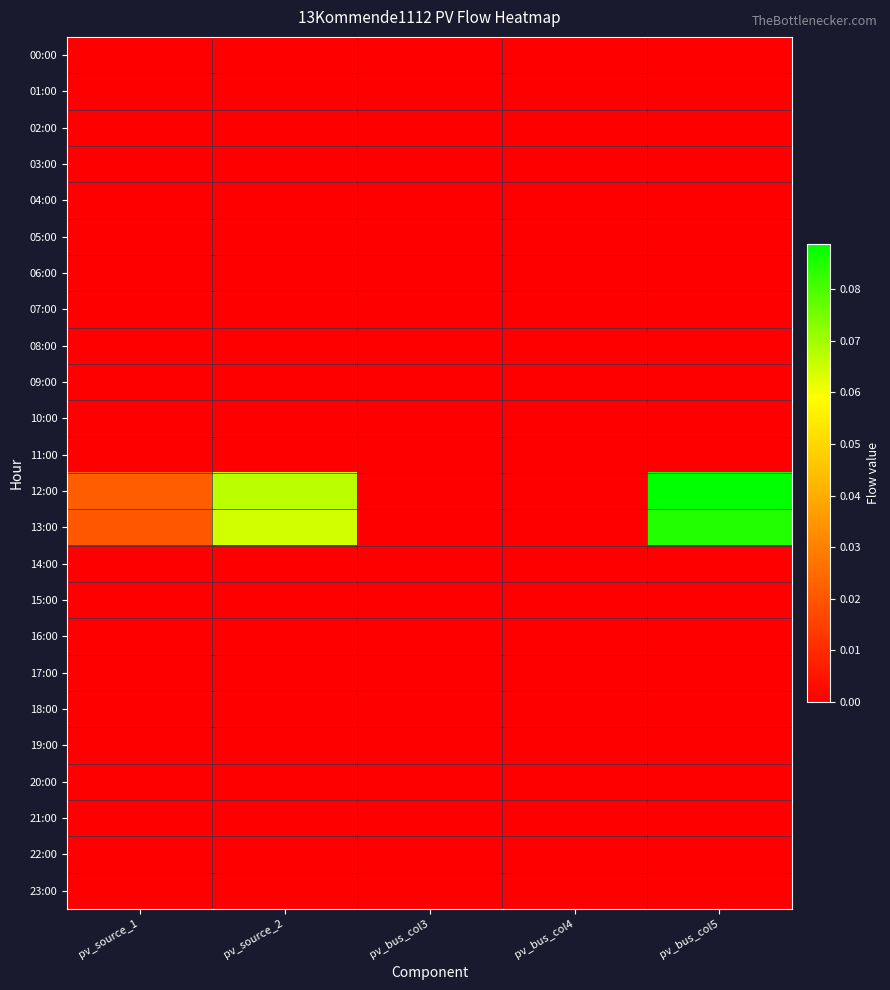

Between pv_source_2 and pv_bus_col5, which series saw the biggest shift?

12:00